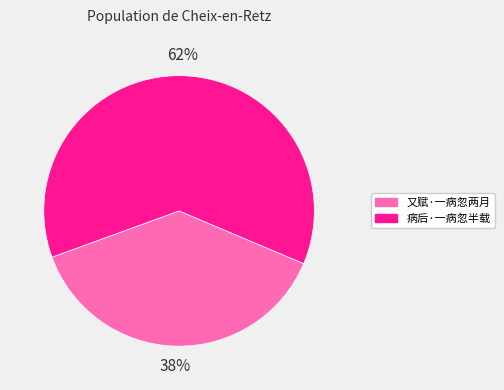

To the nearest percent, what is the combined percentage of 又赋·一病忽两月 and 病后·一病忽半载?

100%